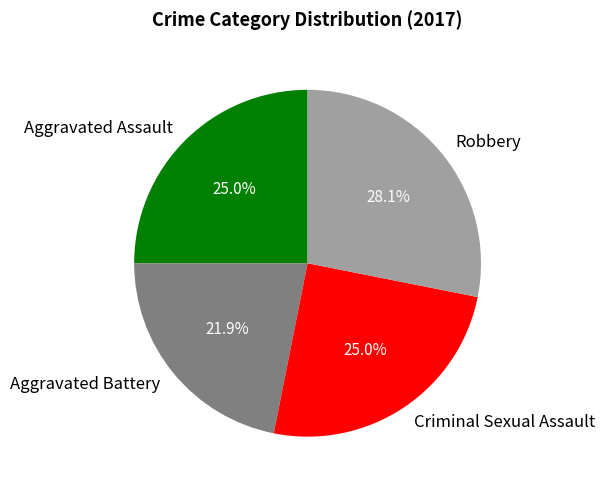

Is it true that Aggravated Assault is 25% of the pie?

True